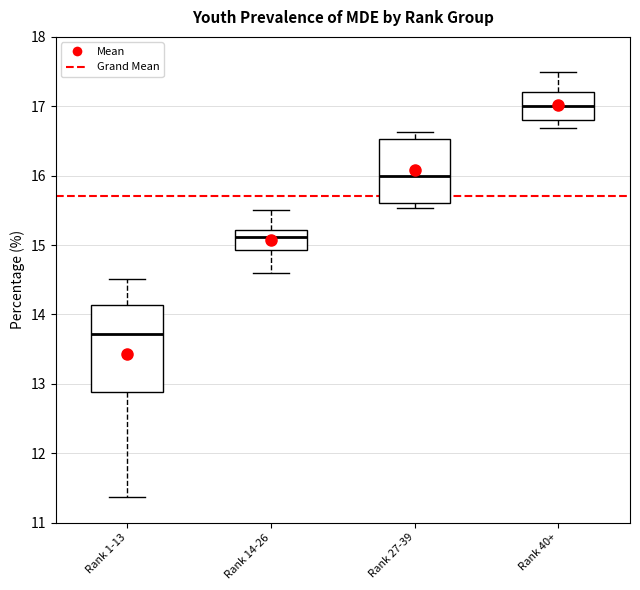

Reading left to right, transcribe this box plot: for each box, give where its median line is, the range the box spans, and where its two whiskers end, as read against the y-axis. The values are not printed on the chart, so give them approximately, as read against the axis.

Rank 1-13: median 13.7, box 12.9 to 14.1, whiskers 11.4 to 14.5
Rank 14-26: median 15.1, box 14.9 to 15.2, whiskers 14.6 to 15.5
Rank 27-39: median 16.0, box 15.6 to 16.5, whiskers 15.5 to 16.6
Rank 40+: median 17.0, box 16.8 to 17.2, whiskers 16.7 to 17.5